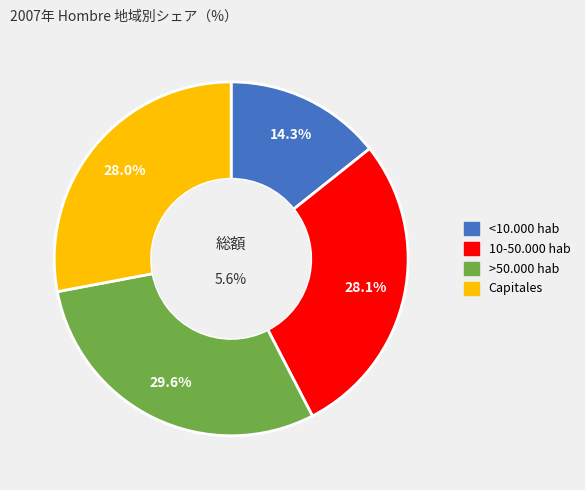

The >50.000 hab slice represents 30% of the pie. True or false?

True